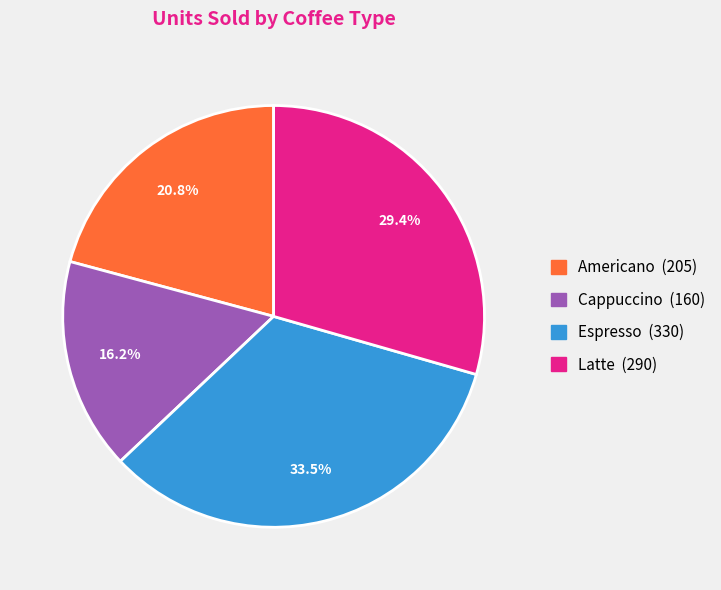

To the nearest percent, what is the average slice percentage?

25%